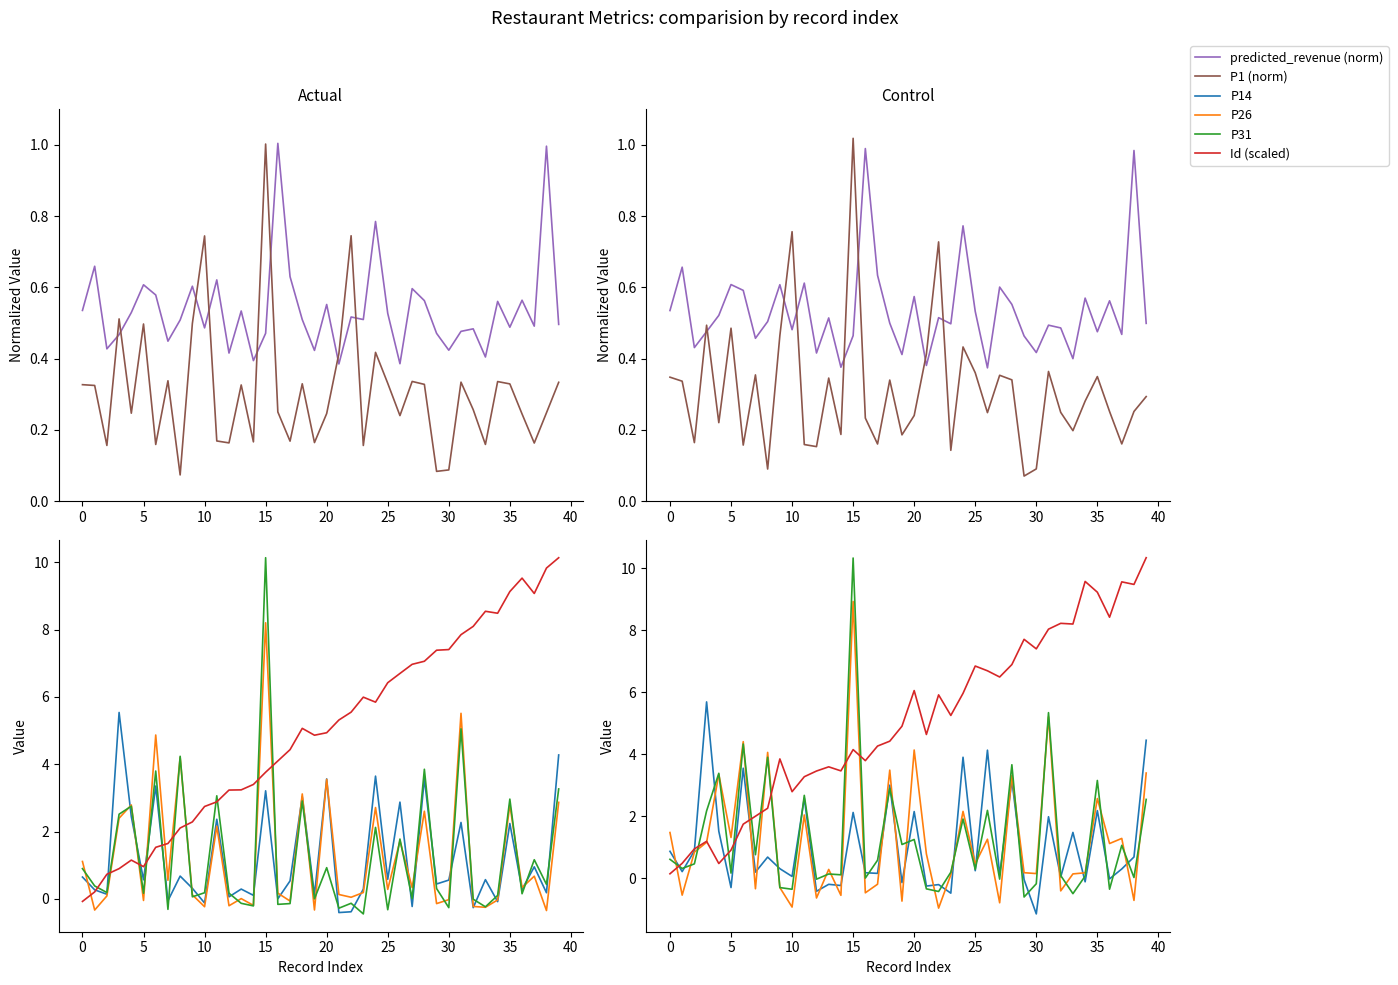

Between 27 and 28, which series saw the biggest shift?

P26